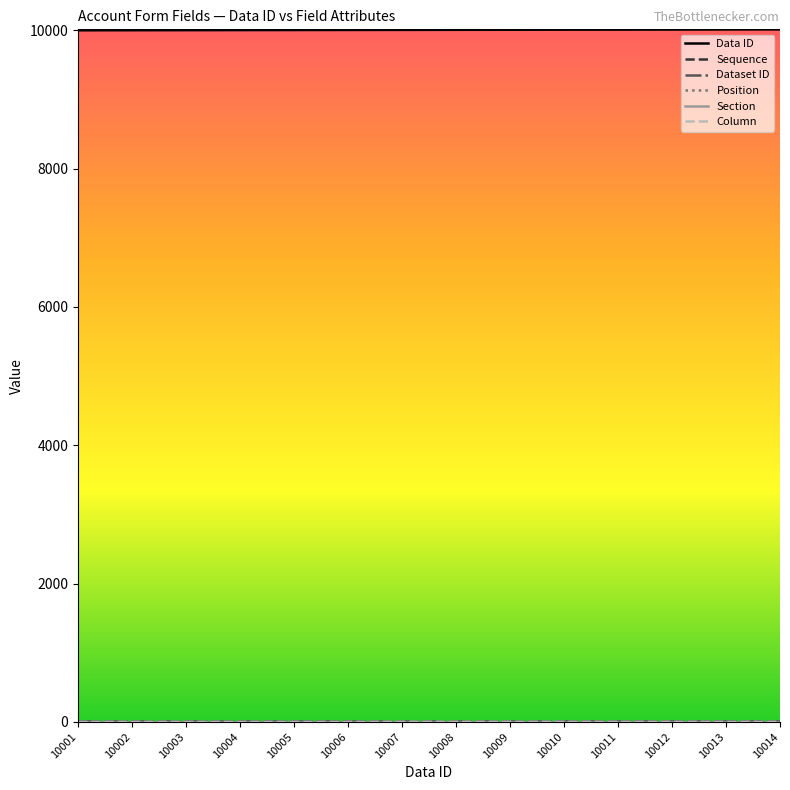

True or false: Section and Dataset ID cross at least once.

False